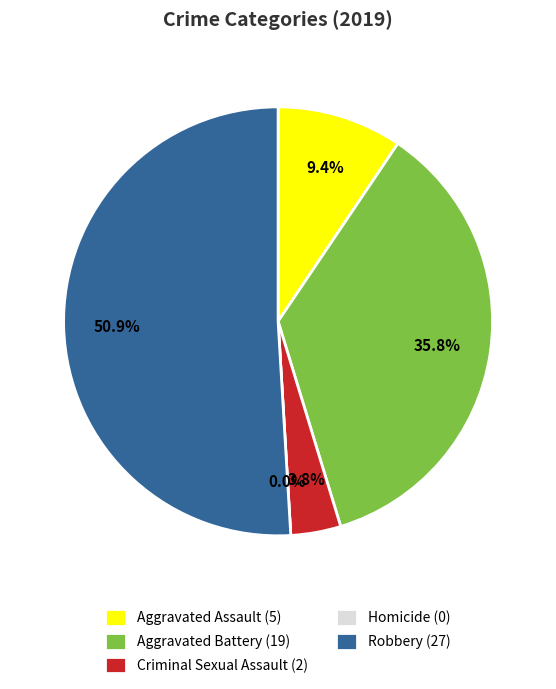

To the nearest percent, what is the combined percentage of Aggravated Assault and Criminal Sexual Assault?

13%